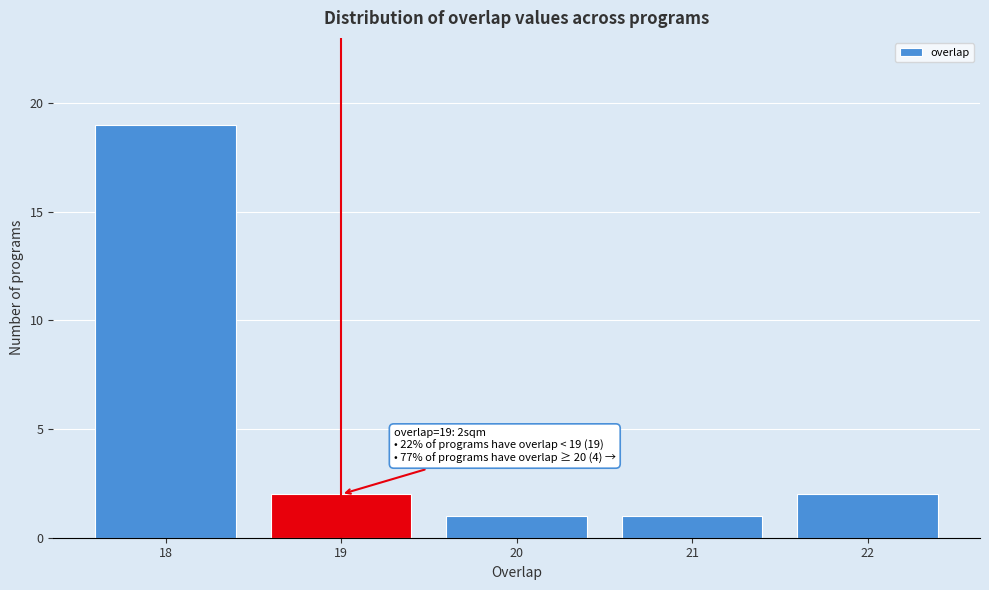

Reading left to right, list all the values displayed in this chart.

18=19	19=2	20=1	21=1	22=2